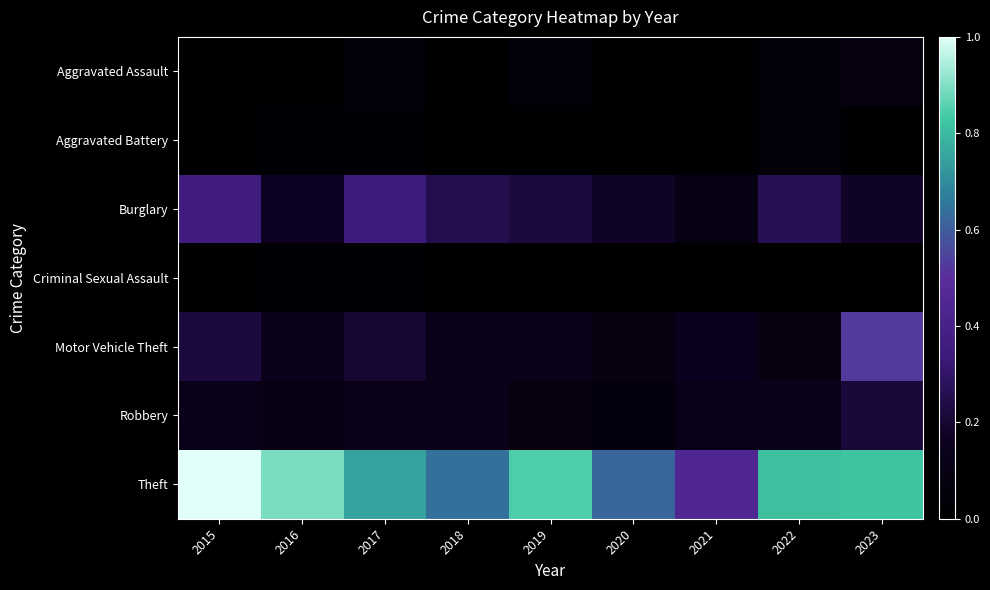

Reading left to right, transcribe all the data shown in this chart.

Aggravated Assault: 2015=1	2016=1	2017=4	2018=0	2019=4	2020=0	2021=1	2022=4	2023=7
Aggravated Battery: 2015=1	2016=2	2017=3	2018=0	2019=1	2020=0	2021=1	2022=4	2023=1
Burglary: 2015=30	2016=14	2017=29	2018=21	2019=19	2020=15	2021=9	2022=22	2023=15
Criminal Sexual Assault: 2015=1	2016=2	2017=2	2018=0	2019=1	2020=1	2021=0	2022=0	2023=1
Motor Vehicle Theft: 2015=19	2016=12	2017=17	2018=10	2019=12	2020=8	2021=13	2022=8	2023=44
Robbery: 2015=10	2016=9	2017=11	2018=11	2019=7	2020=6	2021=10	2022=12	2023=18
Theft: 2015=84	2016=75	2017=63	2018=54	2019=71	2020=52	2021=38	2022=68	2023=69